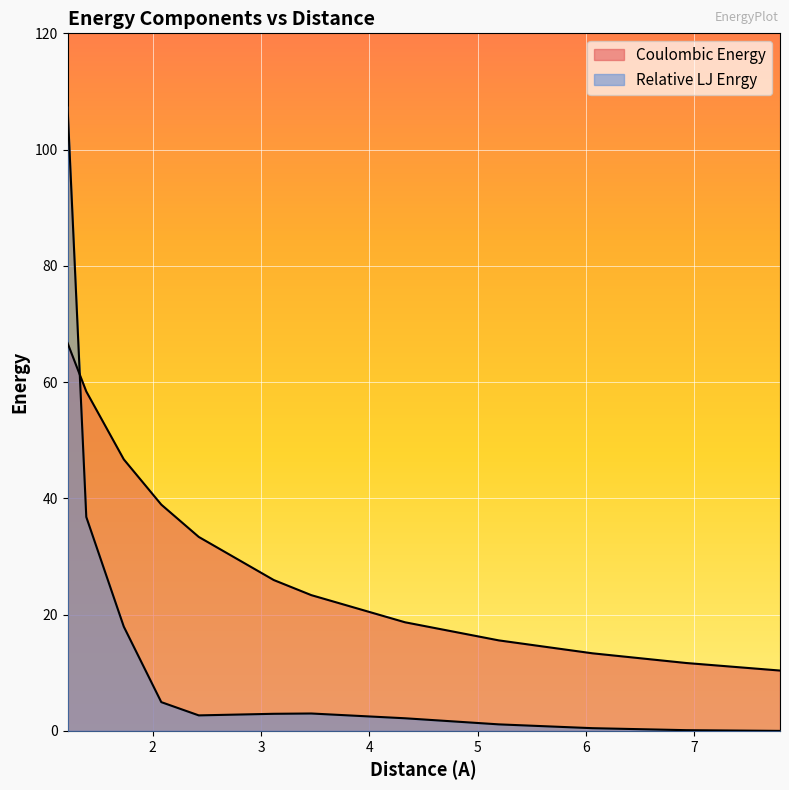

Rank the series at 7.794228634059947 from lowest to highest value.

Relative LJ Enrgy, Coulombic Energy